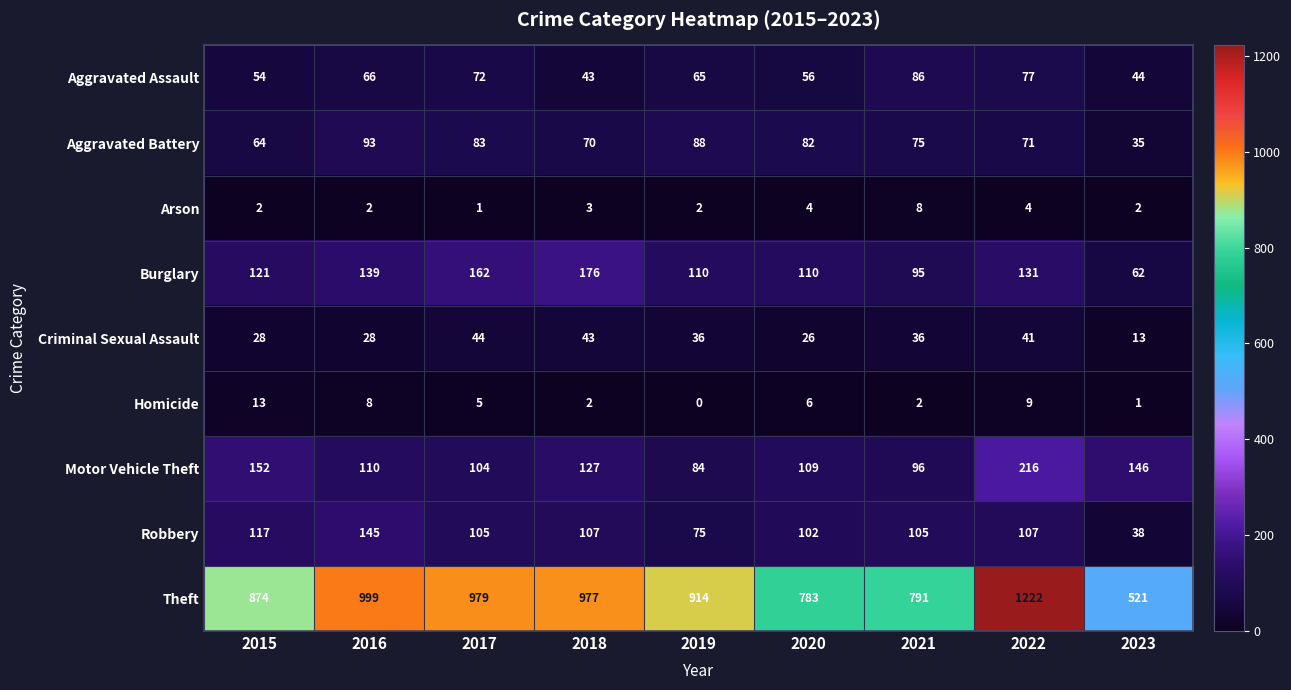

What is the difference between the highest and lowest values at 2017?

978